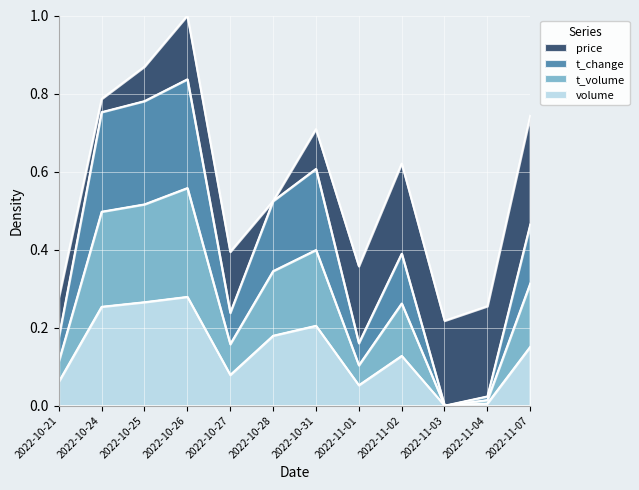

At which category is the sum across all series the highest?

2022-10-26